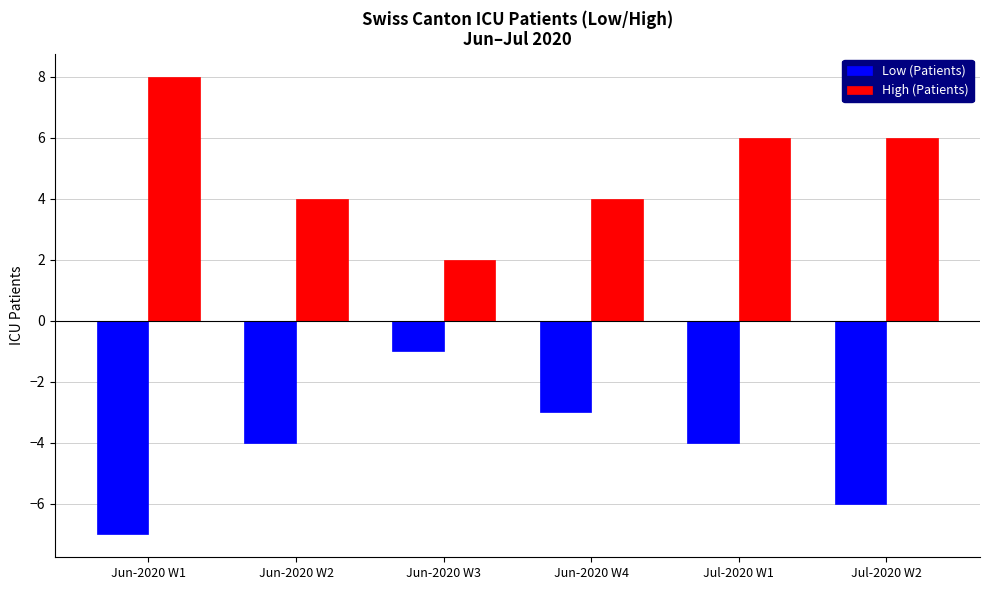

Is it true that Low (Patients) equals -3 at Jun-2020 W4?

True